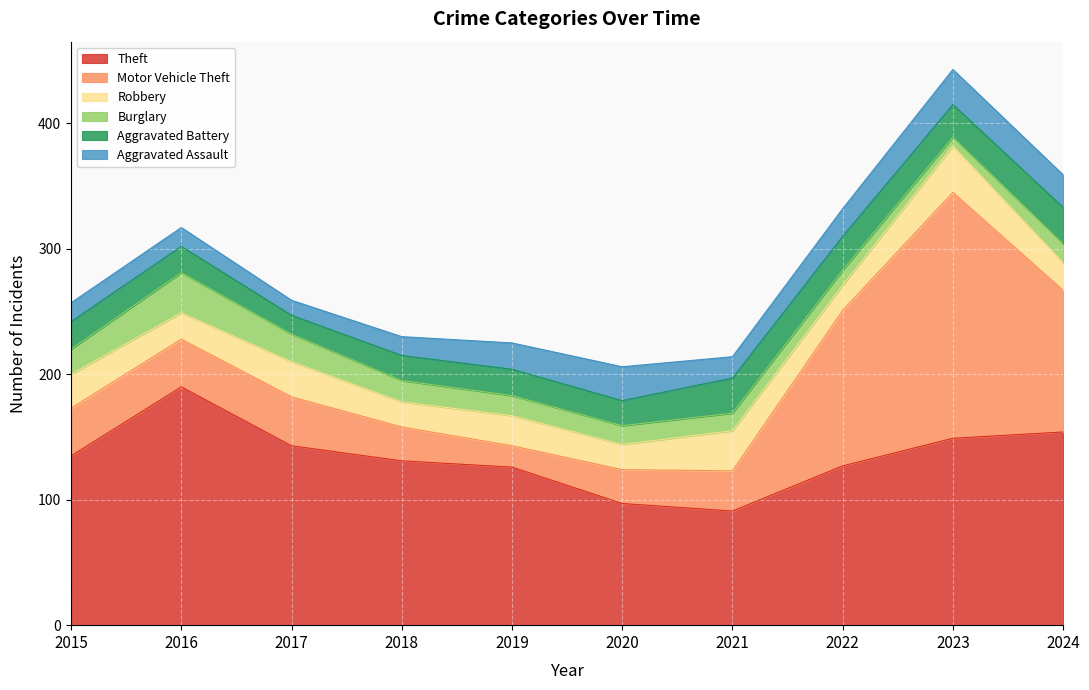

True or false: Theft has more than 0 interior local peaks.

True